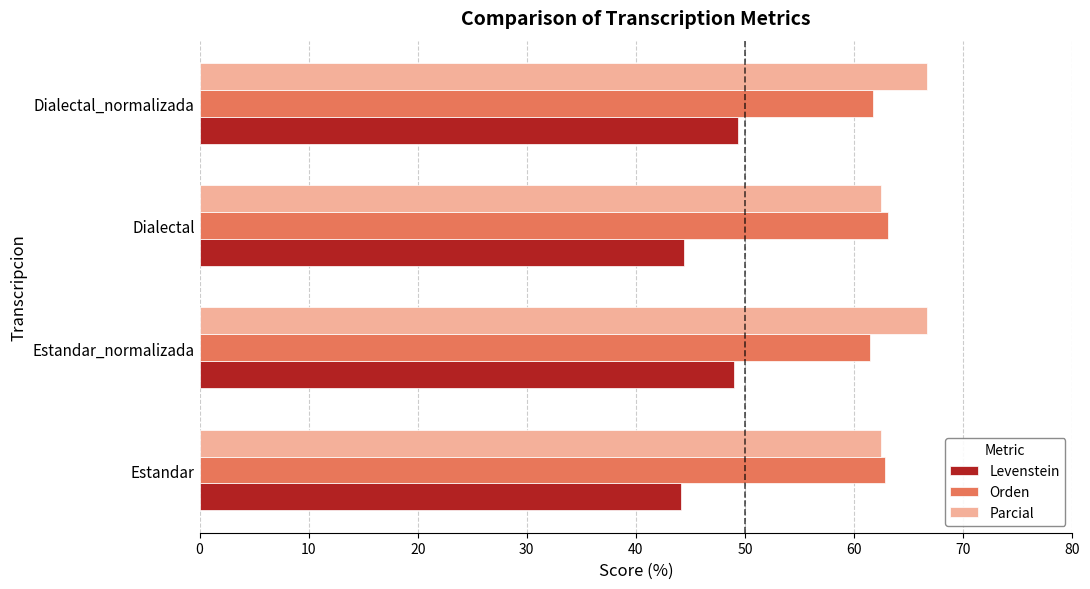

True or false: Orden has a value of 61.5 at Estandar_normalizada.

True